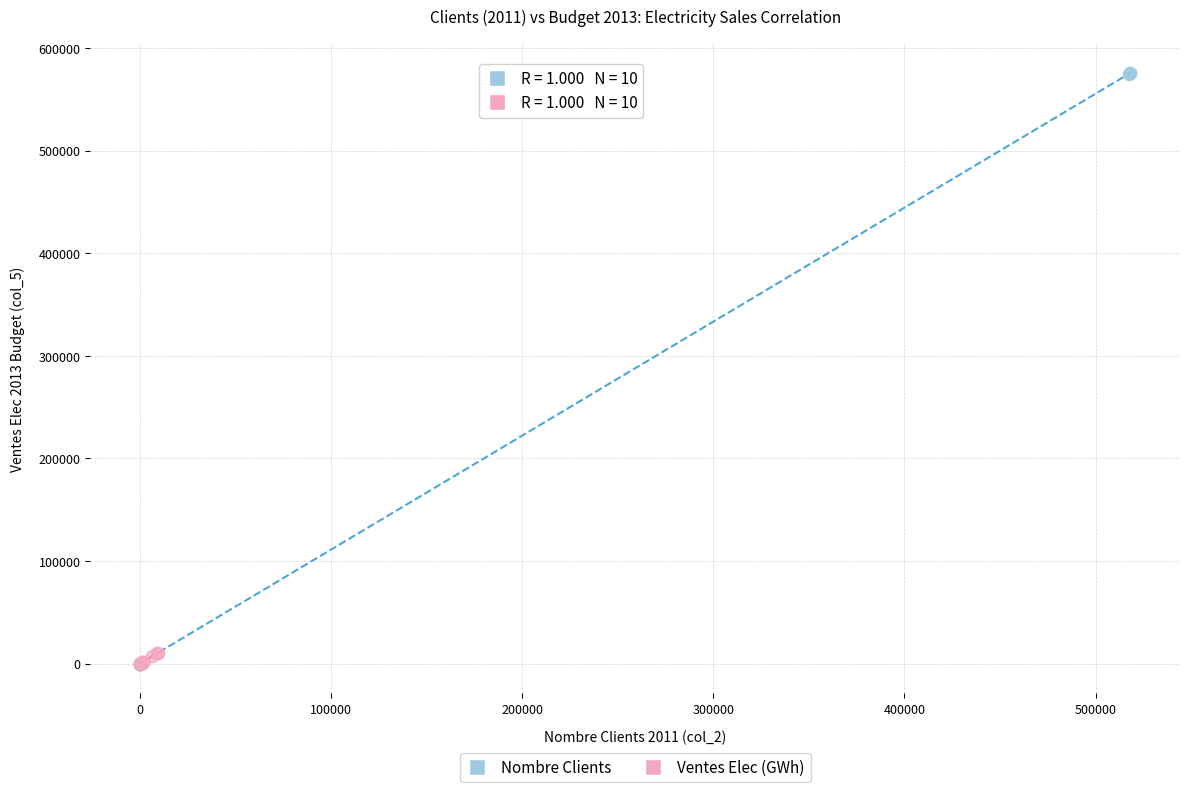

Which series has the largest Y range (max minus min)?

Nombre Clients